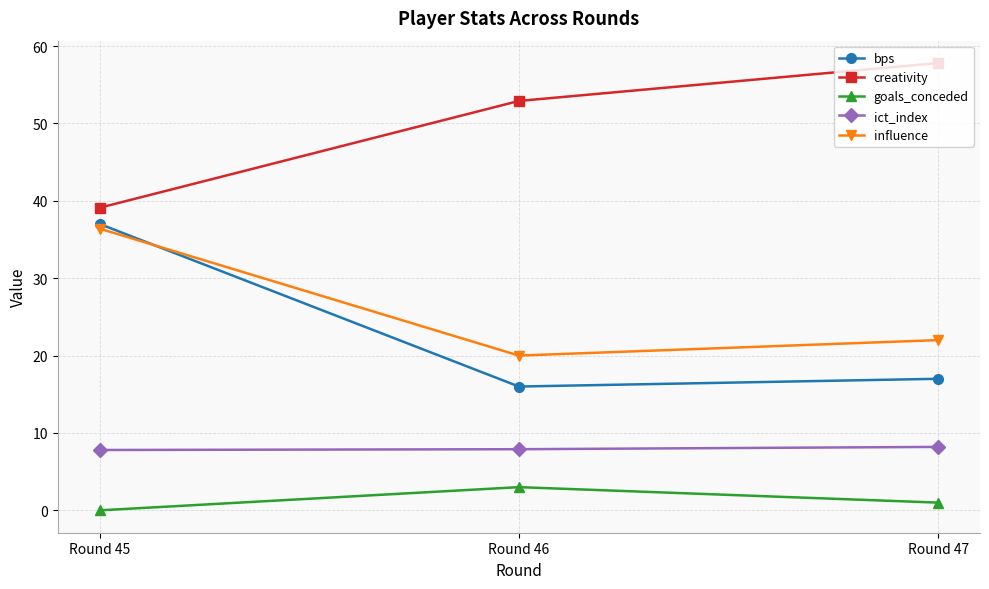

At which label does creativity first exceed 52?

Round 46